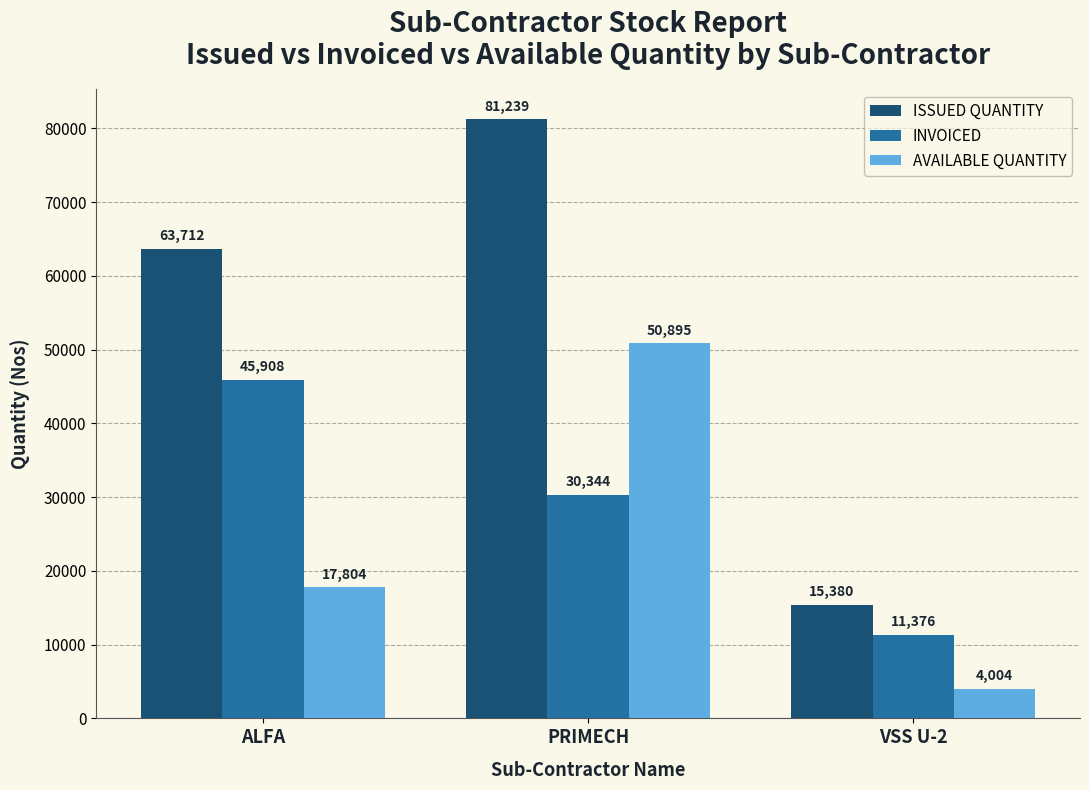

What is the difference between the ISSUED QUANTITY values at ALFA and PRIMECH?

17527